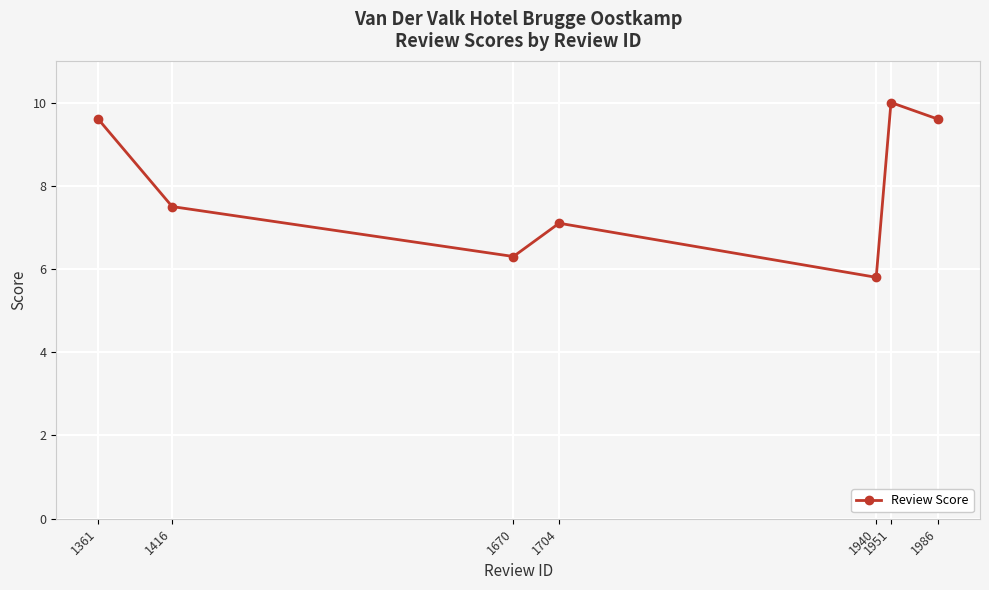

What is the difference between the maximum and minimum values?

4.2